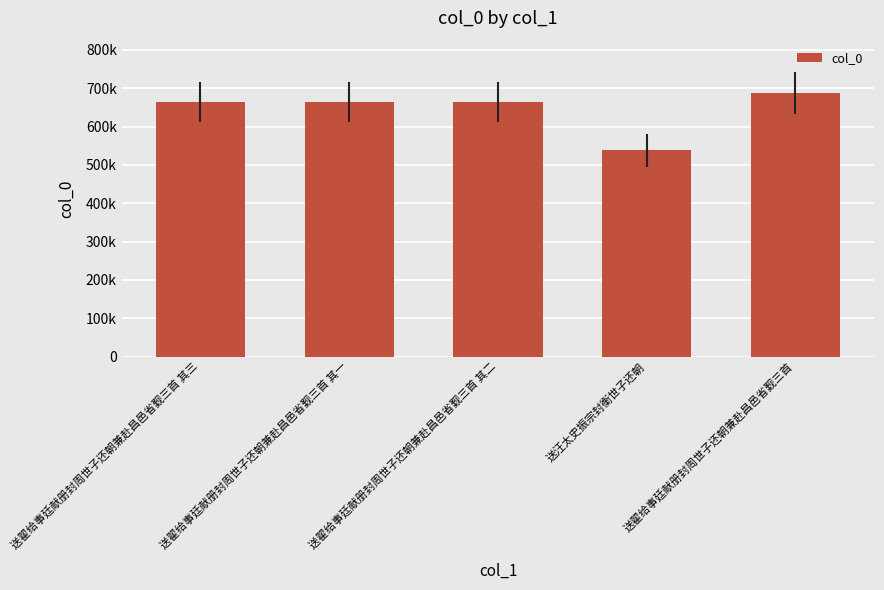

What is the label of the 2nd bar from the right?

送汪太史振宗封衡世子还朝